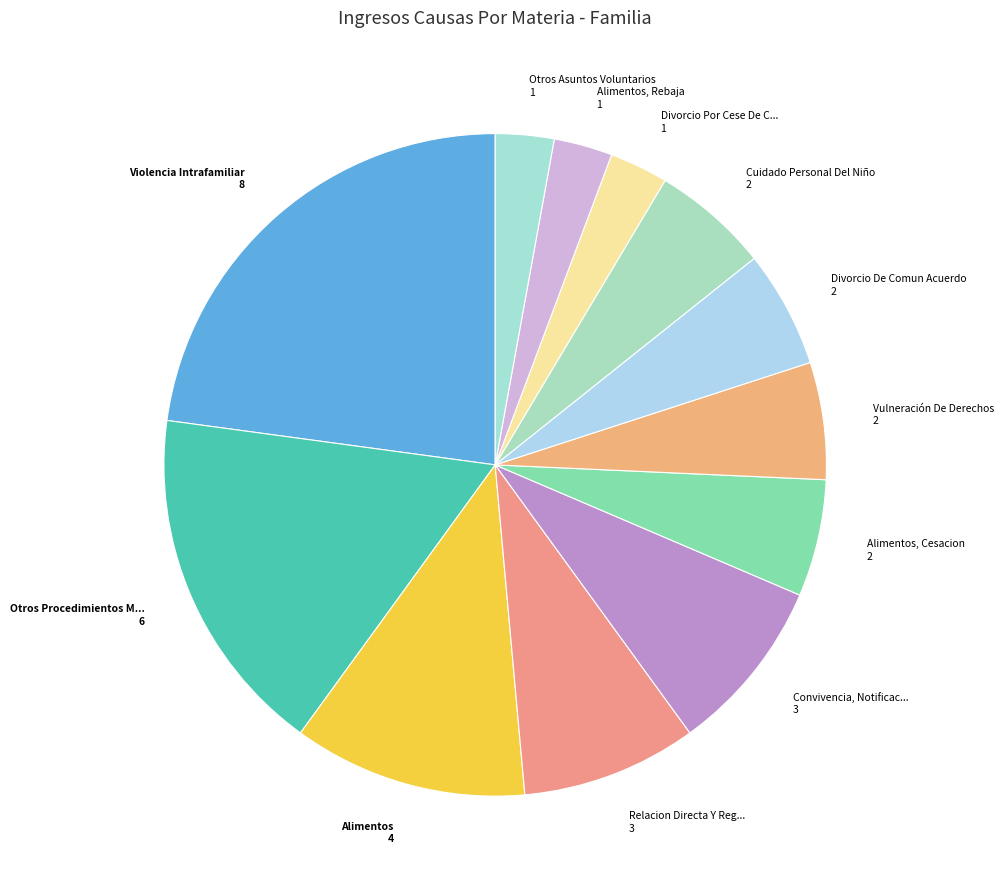

Count the number of slices in the pie.

12